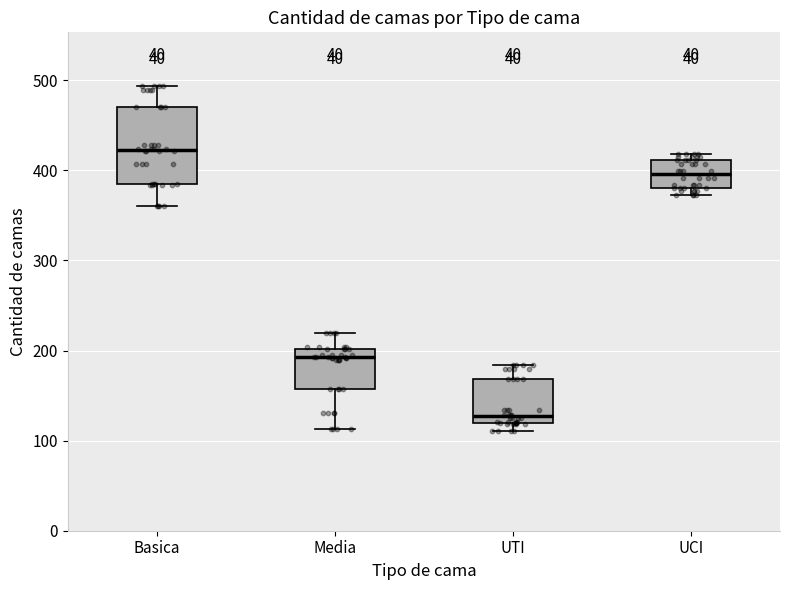

Reading left to right, read every box against the y-axis: the position of its median line, the range the box covers, and the ends of its whiskers. The values are not printed on the chart, so give them approximately, as read against the axis.

Basica: median 420, box 390 to 470, whiskers 360 to 490
Media: median 190, box 160 to 200, whiskers 110 to 220
UTI: median 130, box 120 to 170, whiskers 110 to 180
UCI: median 400, box 380 to 410, whiskers 370 to 420